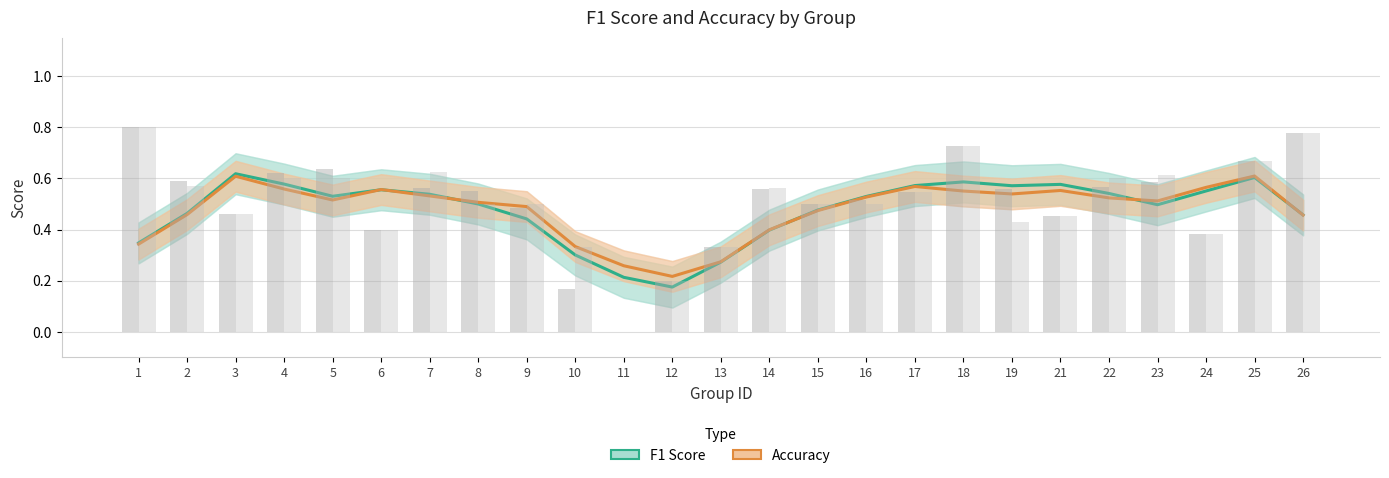

What is the total value across all series at 14?

0.8